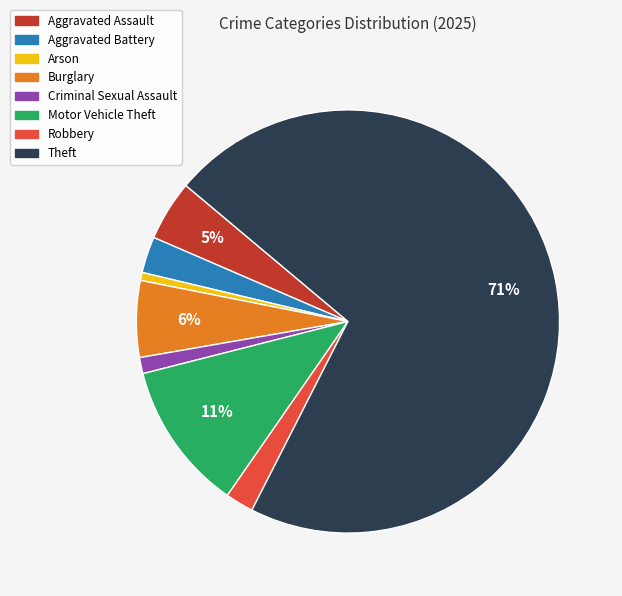

To the nearest percent, what percentage of the pie is Theft?

71%